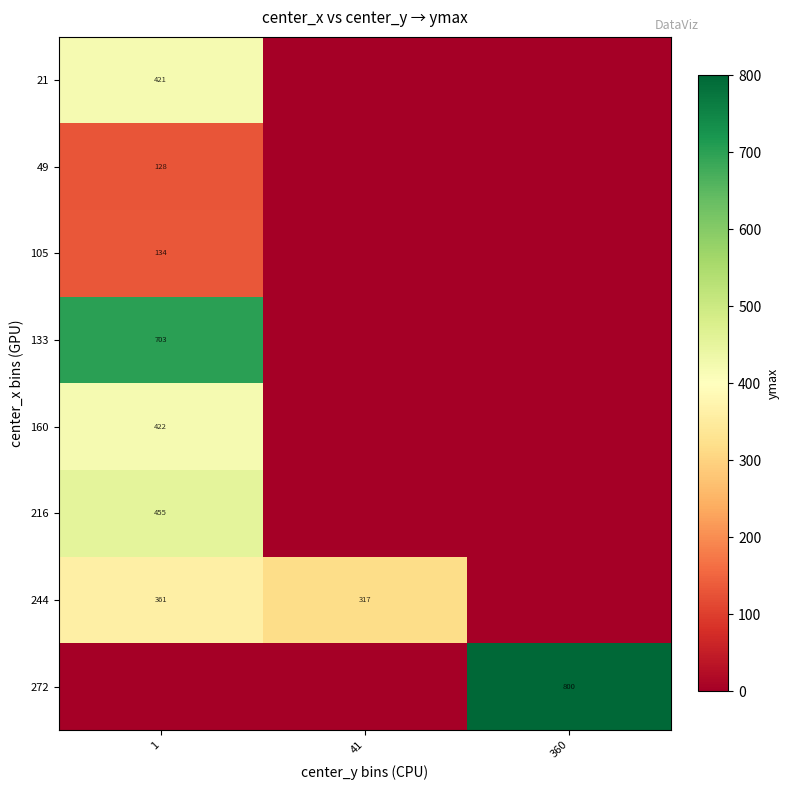

Is it true that 160 equals 422 at 1?

True